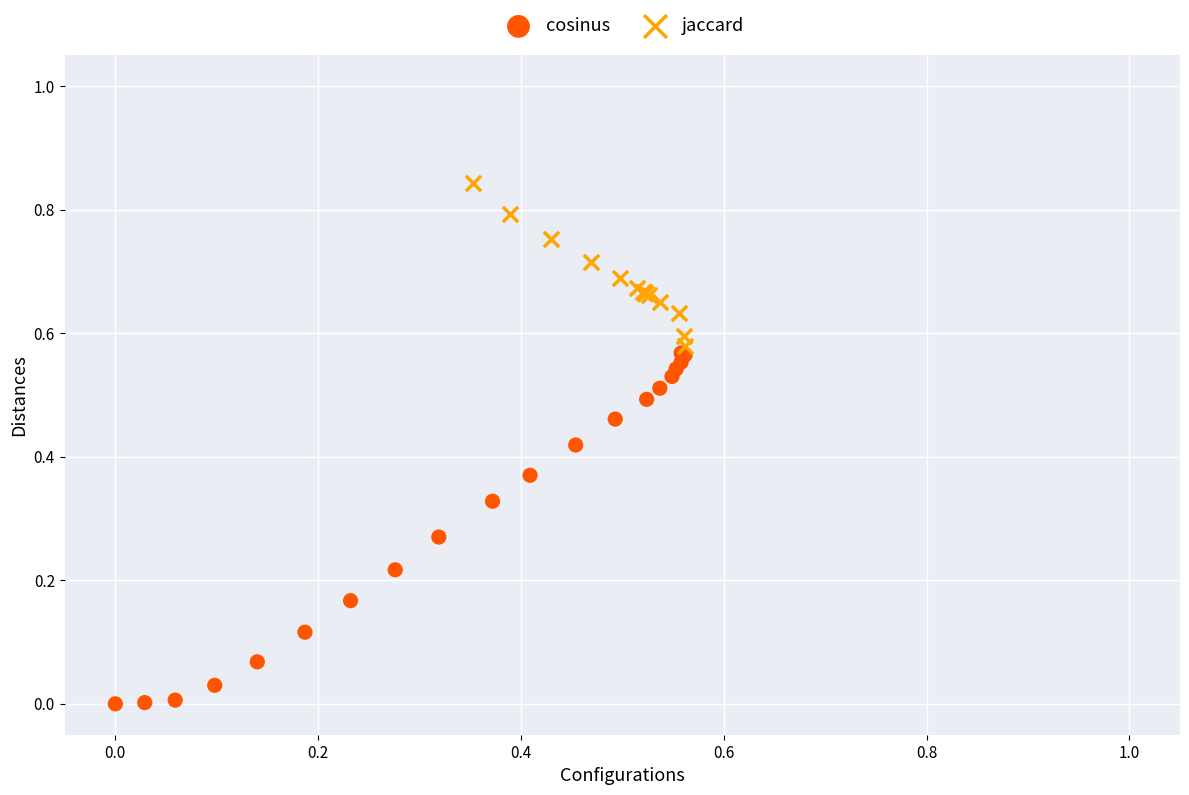

Which series contains the lowest Y value?

cosinus